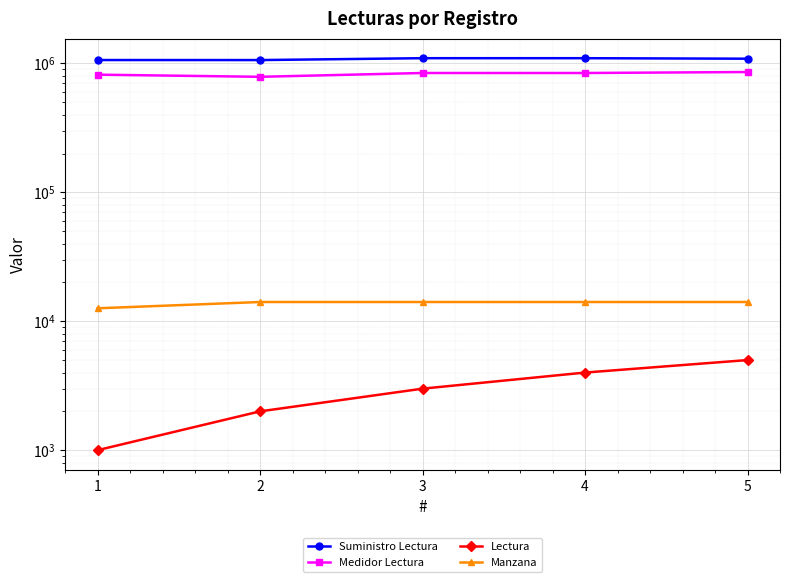

What is the difference between the highest and lowest values at 3?

1095330